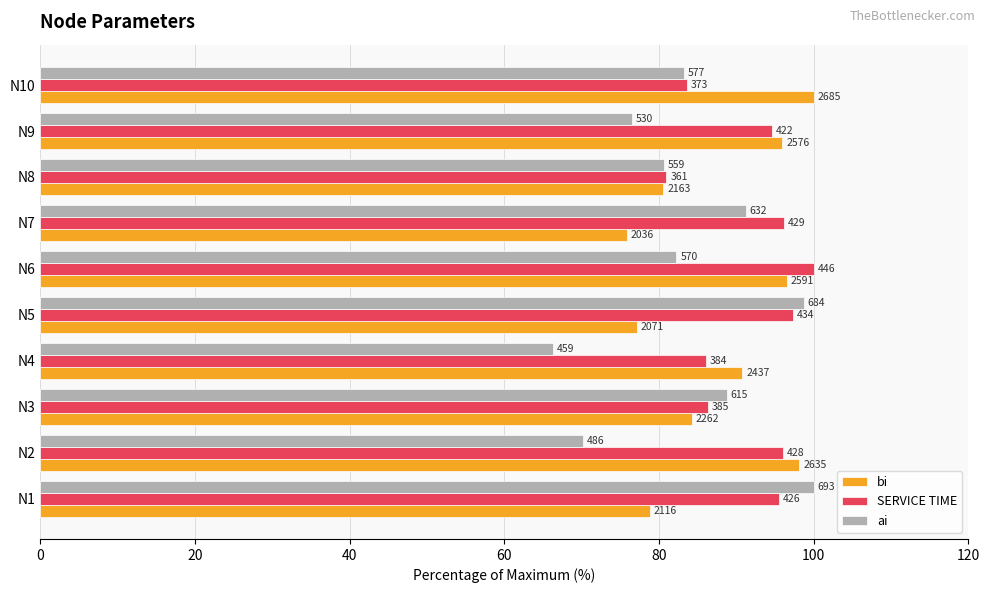

What are all the series names shown in the legend?

bi, SERVICE TIME, ai